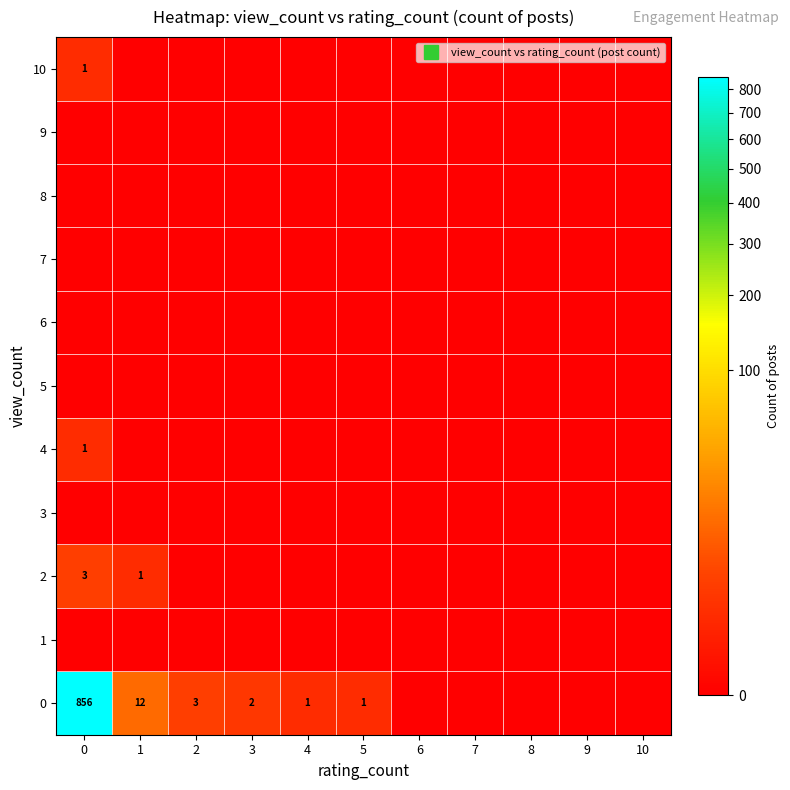

Rank the categories by 6 value from lowest to highest.

0, 1, 2, 3, 4, 5, 6, 7, 8, 9, 10